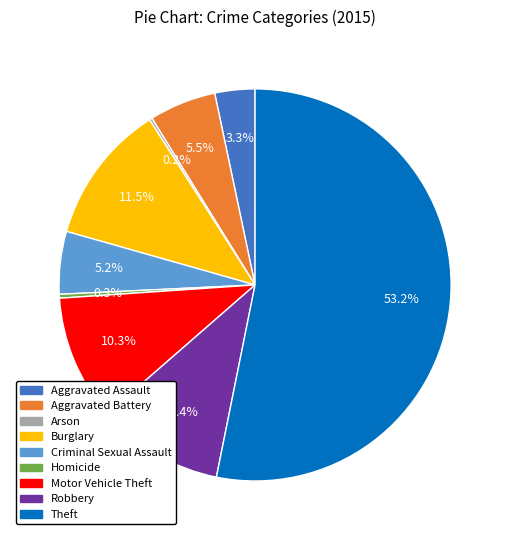

What is the ratio of the value at Criminal Sexual Assault to the value at Motor Vehicle Theft?

0.5